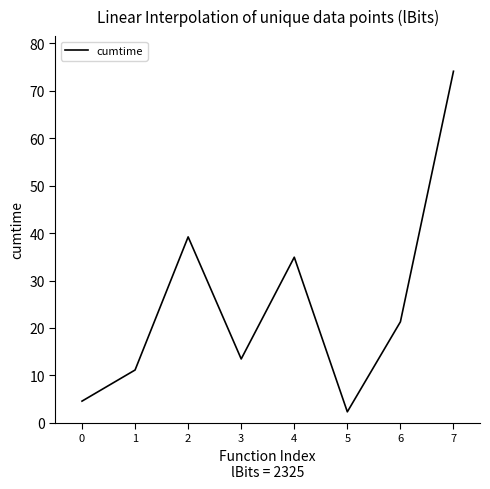

True or false: the data shows 25.7 at 2.

False